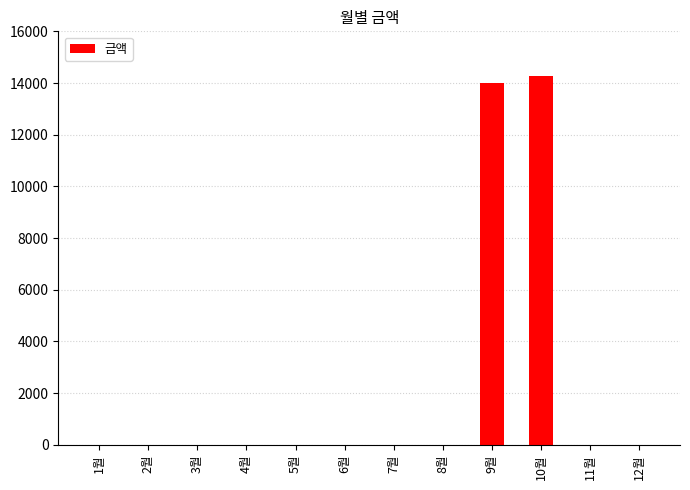

What is the sum of all values?

28290